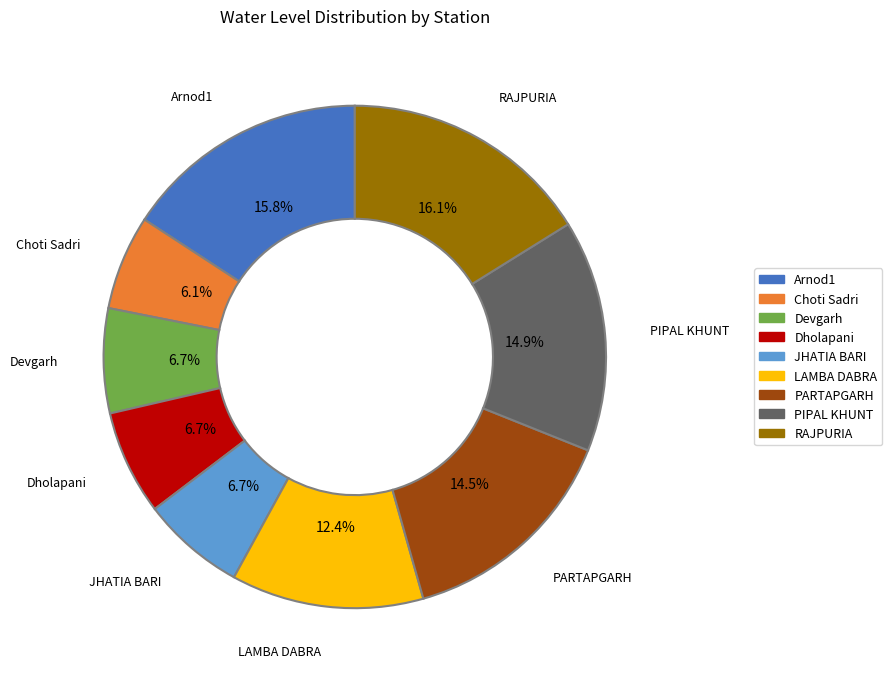

Is there a majority slice in this chart?

No